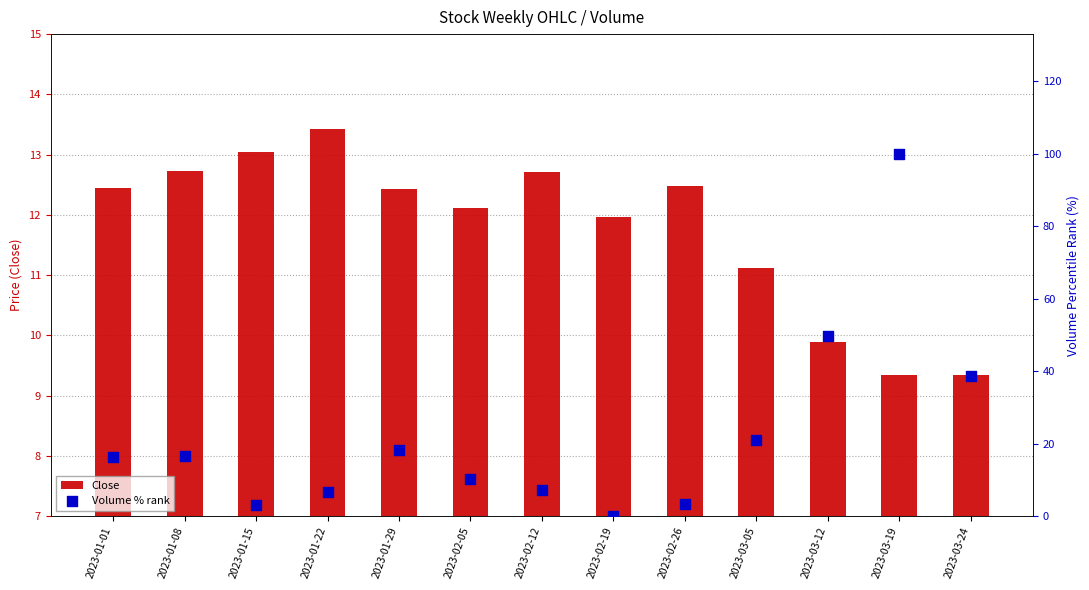

Which series has the largest total across all categories?

Volume % rank